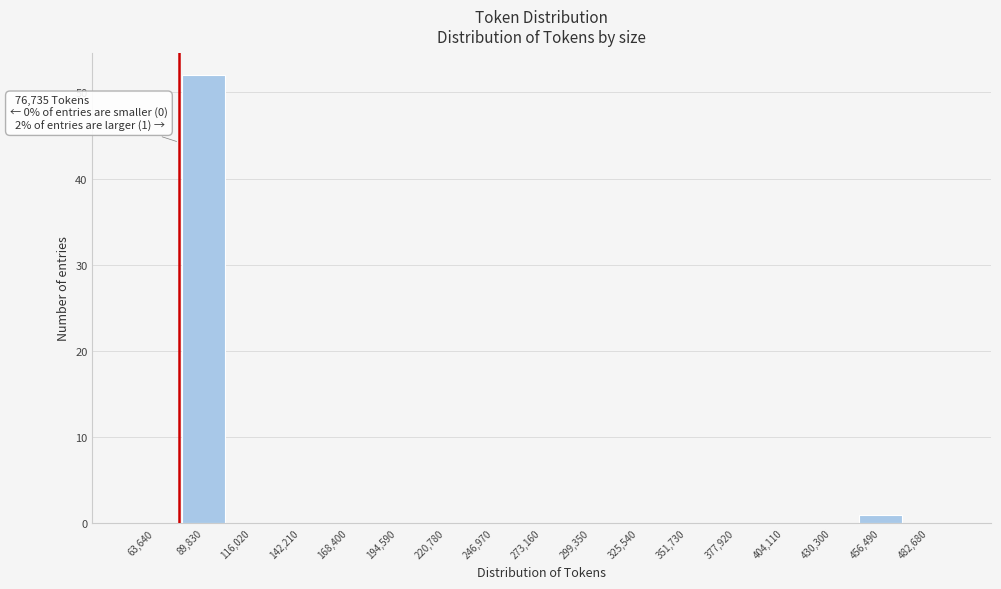

Which range on the x-axis has the tallest bar?

75000 to 105000